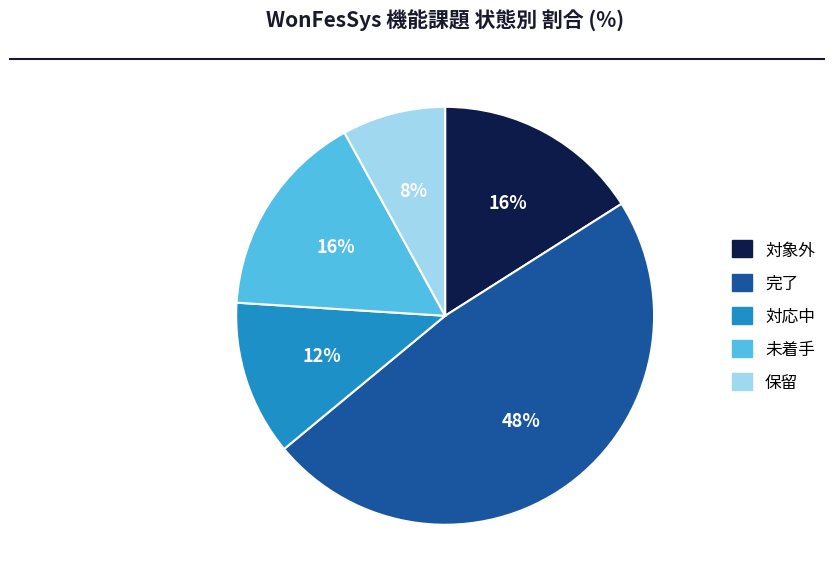

Is the sum of 対応中 and 保留 greater than half?

No